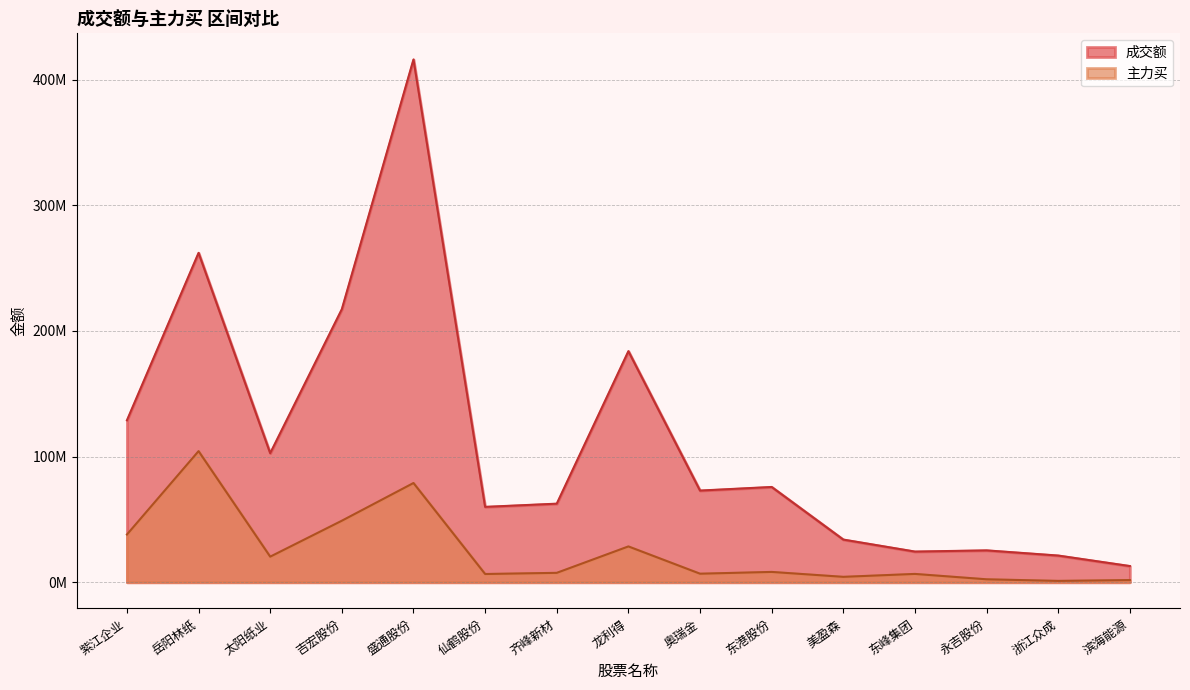

At 岳阳林纸, list the series in order from largest to smallest.

成交额, 主力买